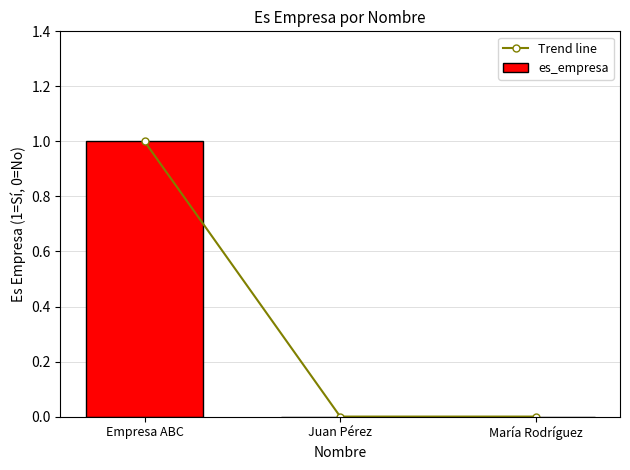

What is the maximum value for es_empresa?

1